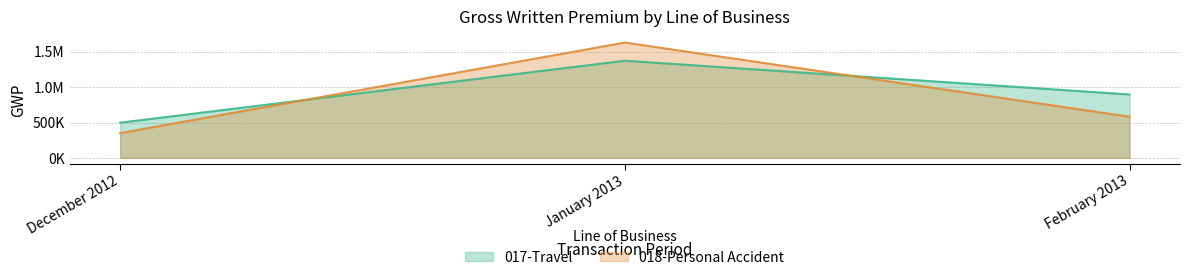

Reading left to right, transcribe all the data shown in this chart.

017-Travel: December 2012=498004.3	January 2013=1373770.9	February 2013=896692.8
018-Personal Accident: December 2012=350785.5	January 2013=1630554.5	February 2013=582068.5